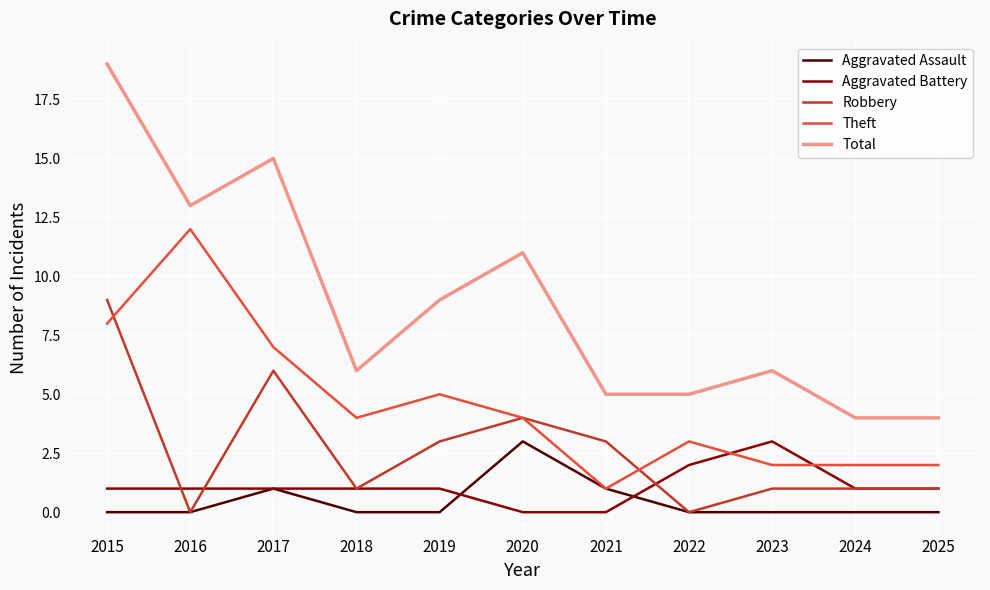

Reading left to right, list all the values displayed in this chart.

Aggravated Assault: 0	0	1	0	0	3	1	0	0	0	0
Aggravated Battery: 1	1	1	1	1	0	0	2	3	1	1
Robbery: 9	0	6	1	3	4	3	0	1	1	1
Theft: 8	12	7	4	5	4	1	3	2	2	2
Total: 19	13	15	6	9	11	5	5	6	4	4